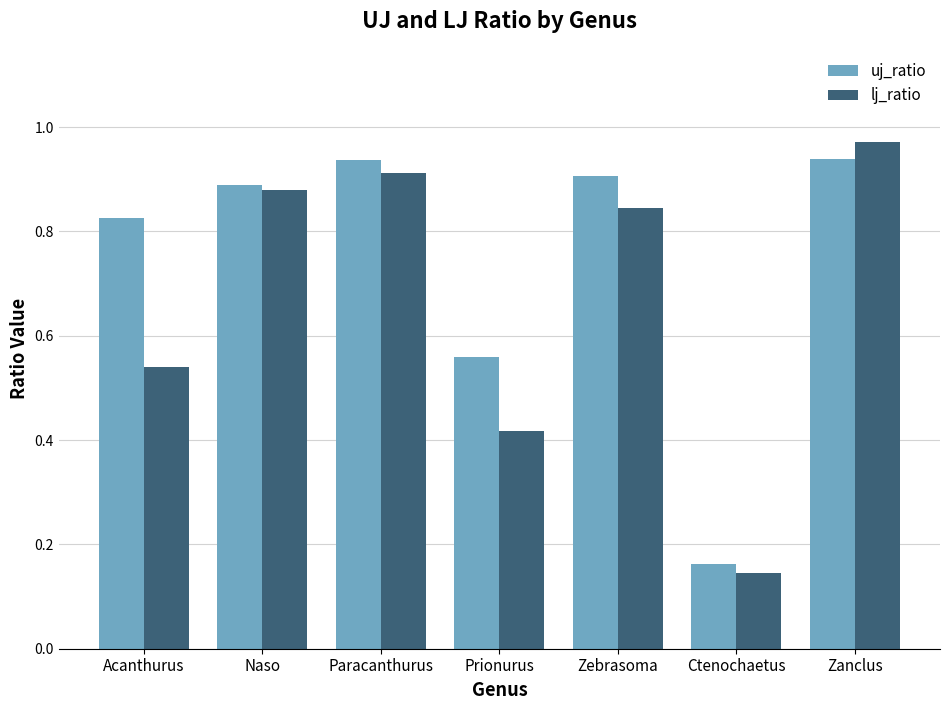

Is it true that lj_ratio equals 1.5 at Paracanthurus?

False